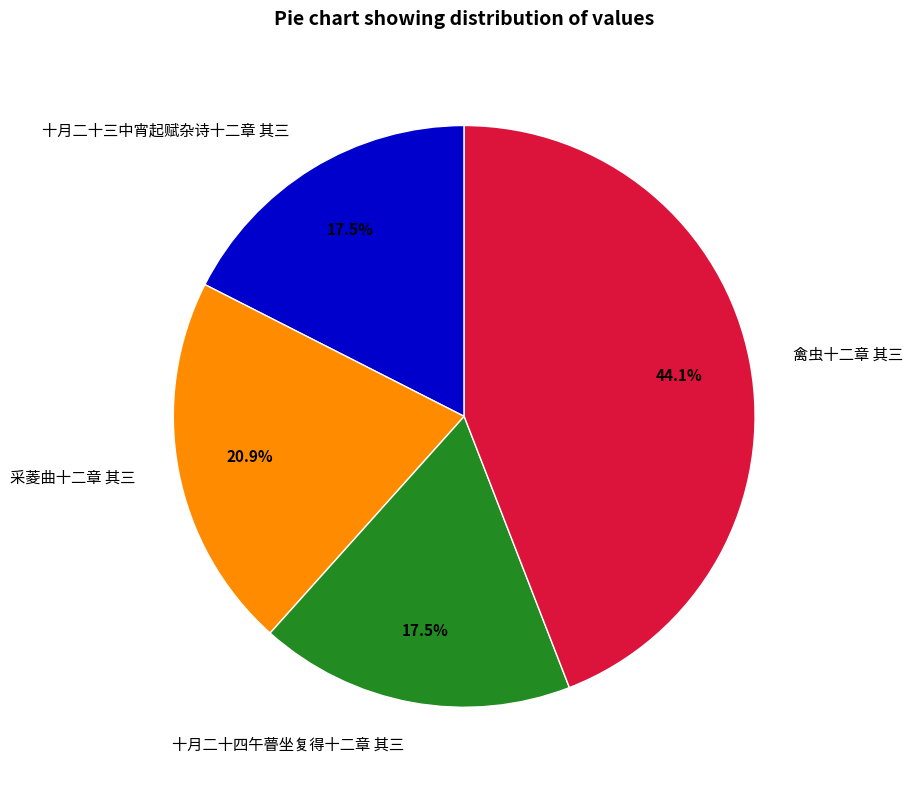

How many segments does this pie chart have?

4